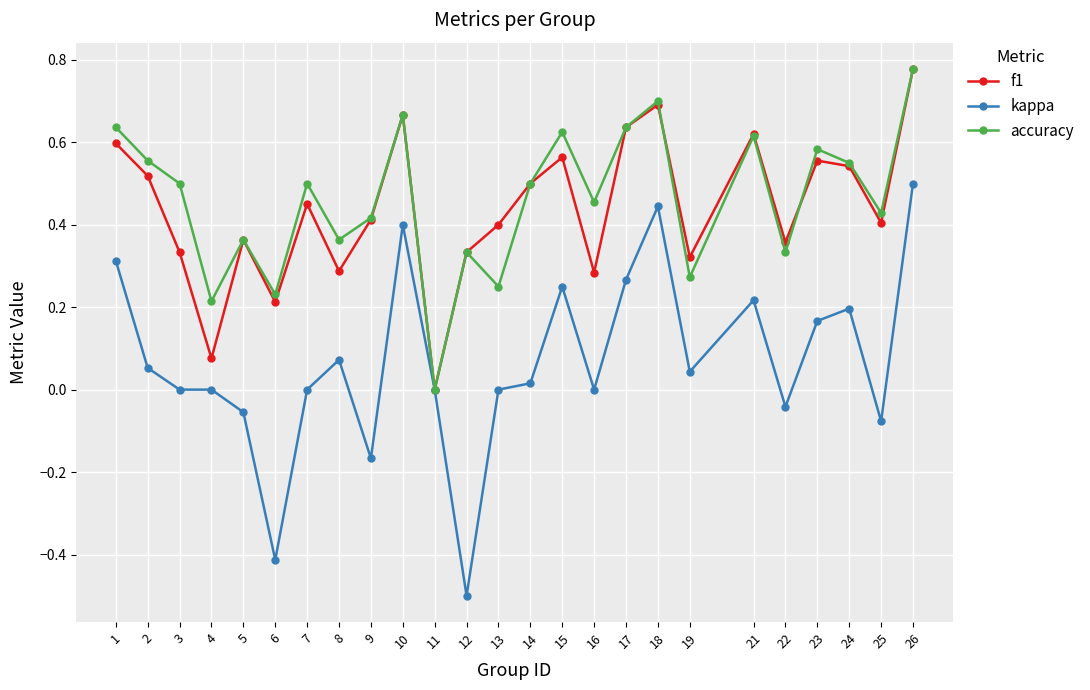

True or false: accuracy has a value of 0.7 at 18.

True